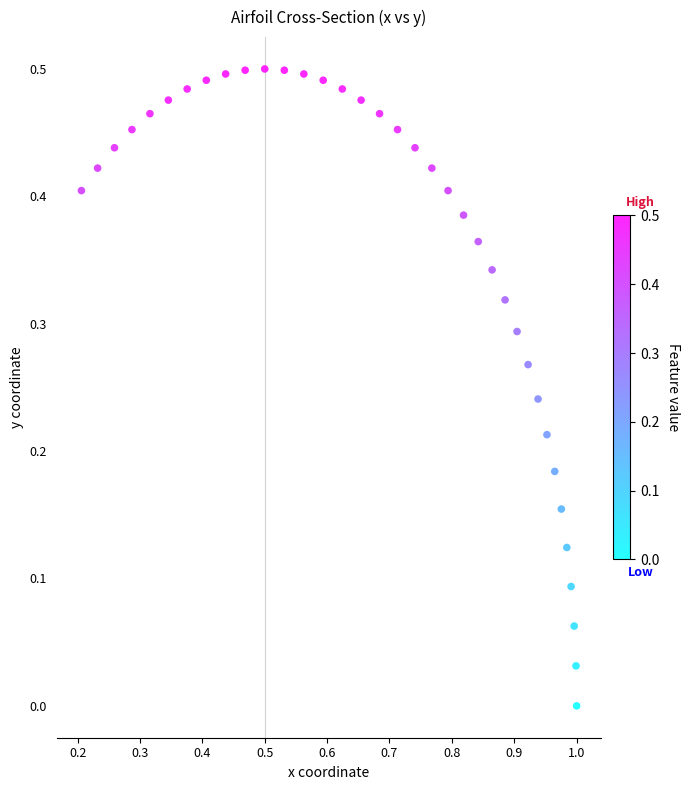

What is the range of X values (max minus min)?

0.8